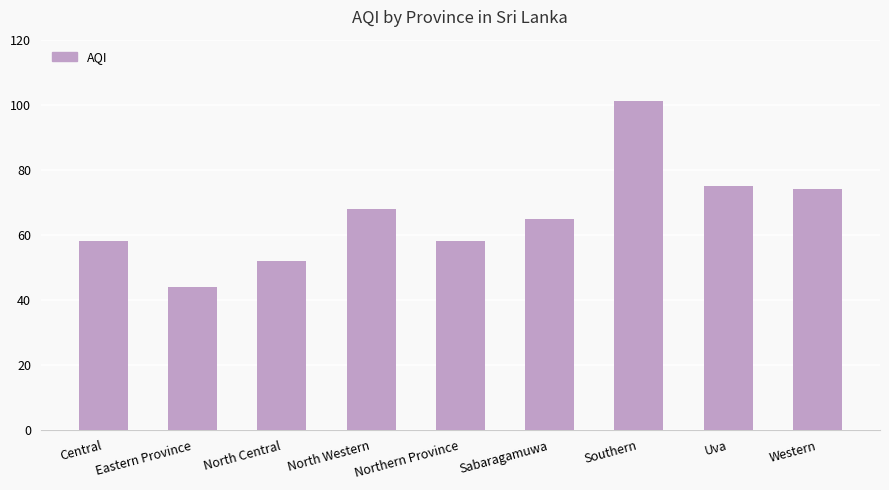

What is the label of the 2nd bar from the left?

Eastern Province